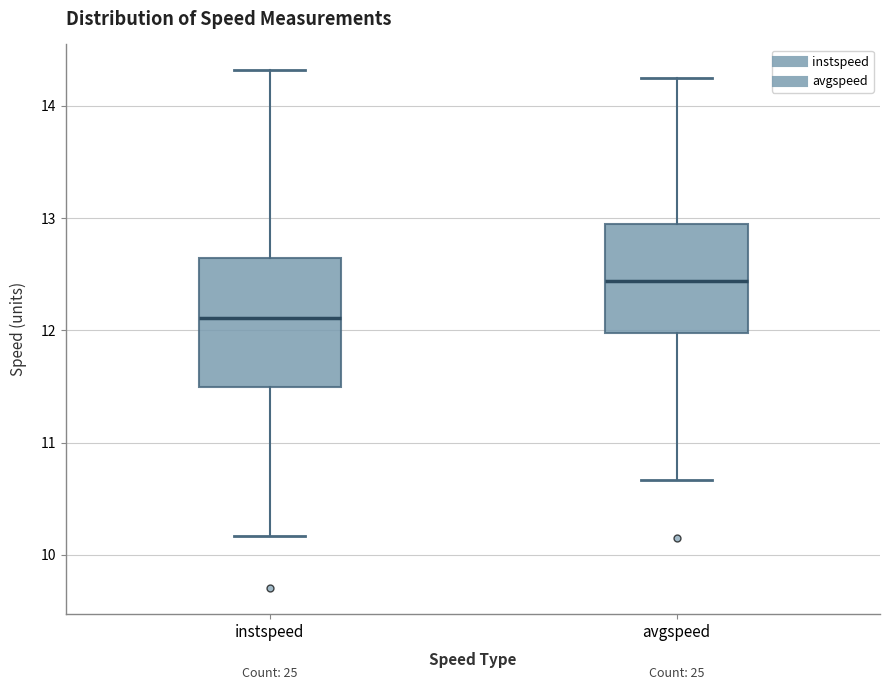

Reading left to right, transcribe this box plot: for each box, give where its median line is, the range the box spans, and where its two whiskers end, as read against the y-axis. The values are not printed on the chart, so give them approximately, as read against the axis.

instspeed: median 12.1, box 11.5 to 12.6, whiskers 10.2 to 14.3
avgspeed: median 12.4, box 12.0 to 12.9, whiskers 10.7 to 14.3